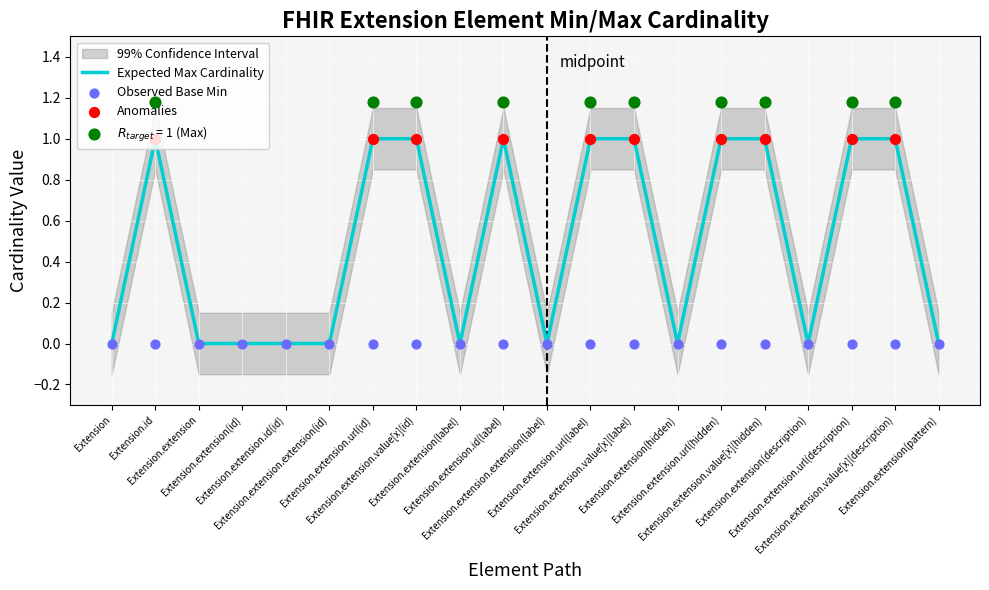

Which has a higher value, Extension.id or Extension.extension(description)?

Extension.id